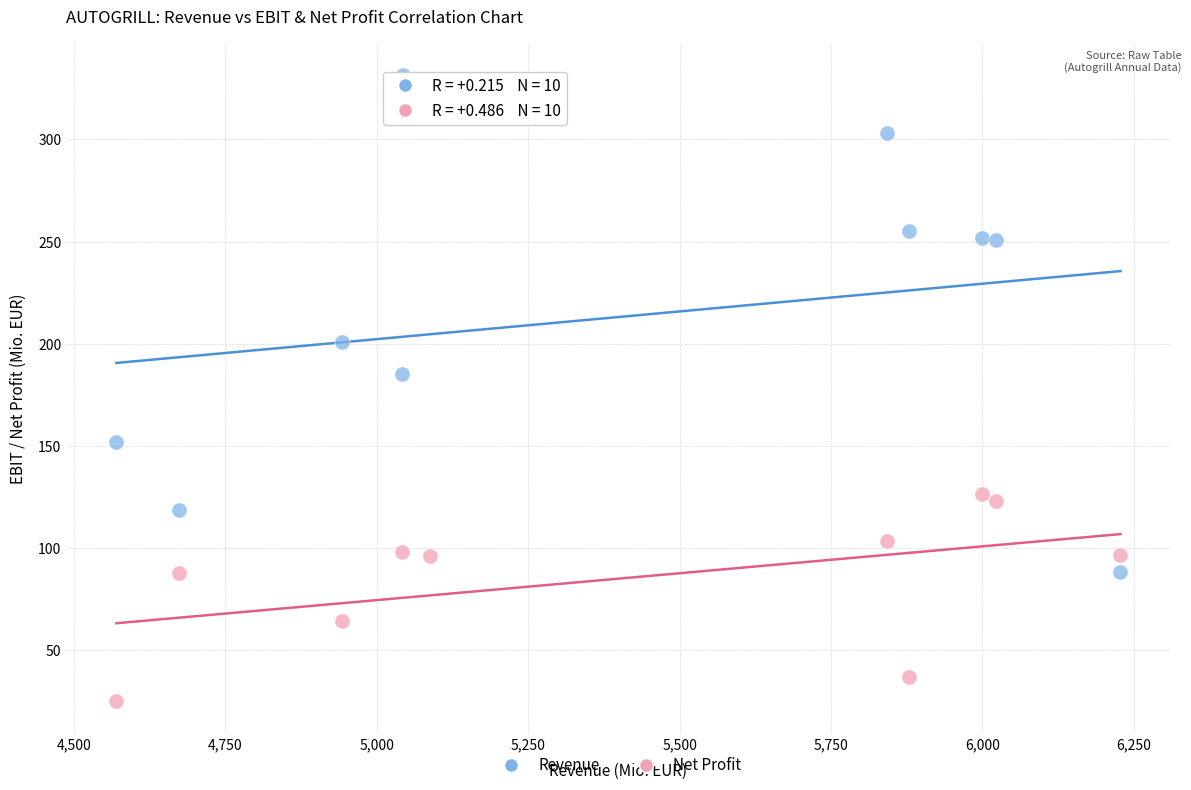

What are all the series names shown in the legend?

Revenue, Net Profit